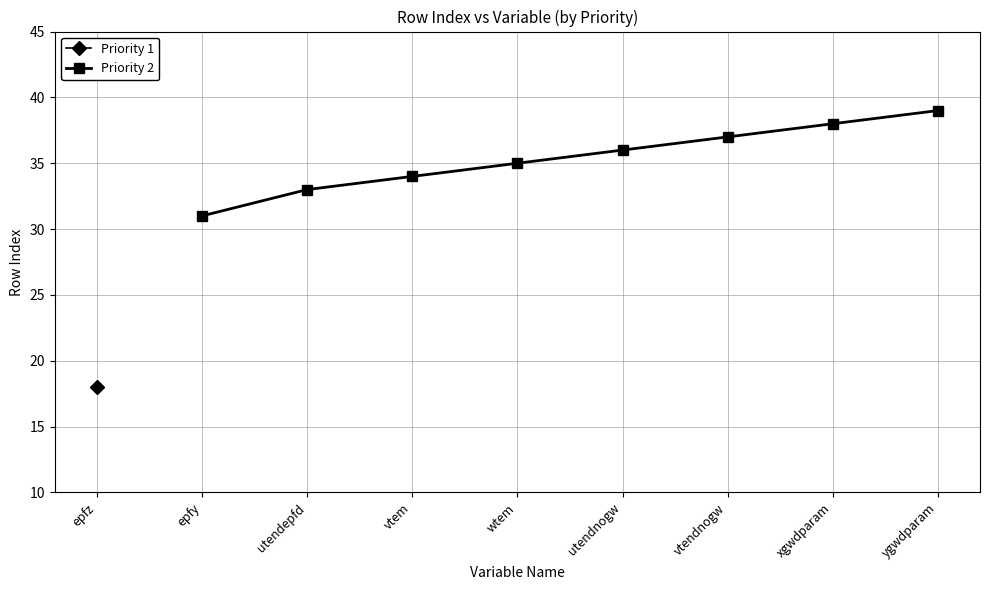

What is the value of the Priority 2 point at the 1st from the left?

31